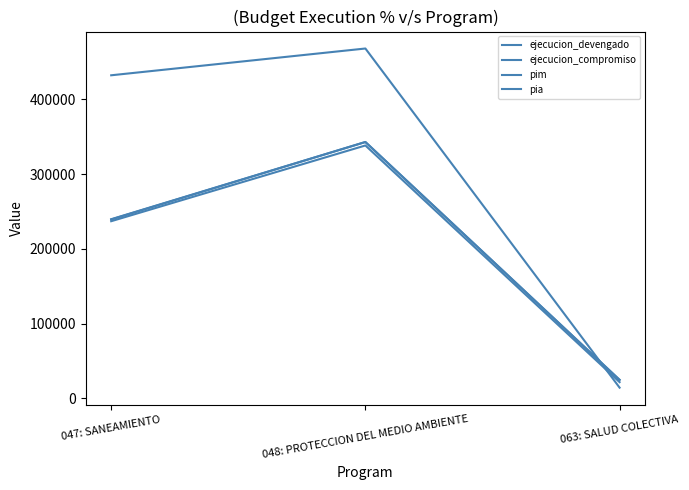

How many lines are shown in the chart?

4